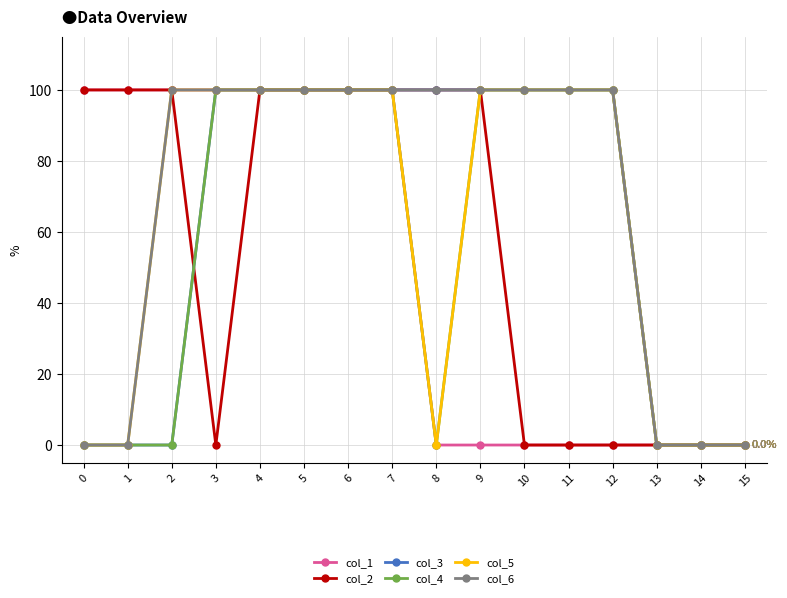

Reading left to right, extract all data points from this chart.

col_1: 0=100	1=100	2=100	3=100	4=100	5=100	6=100	7=100	8=0	9=0	10=0	11=0	12=0	13=0	14=0	15=0
col_2: 0=100	1=100	2=100	3=0	4=100	5=100	6=100	7=100	8=100	9=100	10=0	11=0	12=0	13=0	14=0	15=0
col_3: 0=0	1=0	2=0	3=100	4=100	5=100	6=100	7=100	8=100	9=100	10=100	11=100	12=100	13=0	14=0	15=0
col_4: 0=0	1=0	2=0	3=100	4=100	5=100	6=100	7=100	8=0	9=100	10=100	11=100	12=100	13=0	14=0	15=0
col_5: 0=0	1=0	2=100	3=100	4=100	5=100	6=100	7=100	8=0	9=100	10=100	11=100	12=100	13=0	14=0	15=0
col_6: 0=0	1=0	2=100	3=100	4=100	5=100	6=100	7=100	8=100	9=100	10=100	11=100	12=100	13=0	14=0	15=0